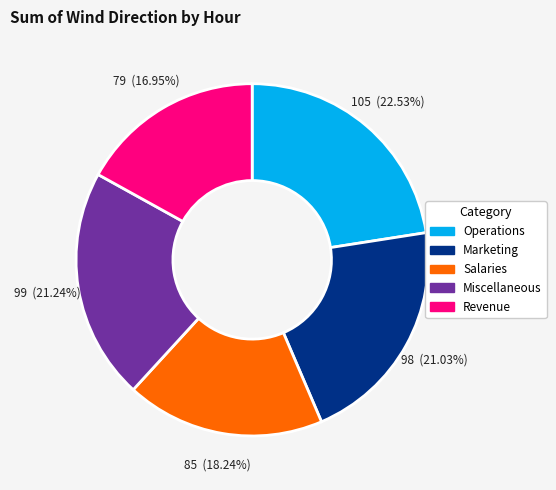

Is there a majority slice in this chart?

No